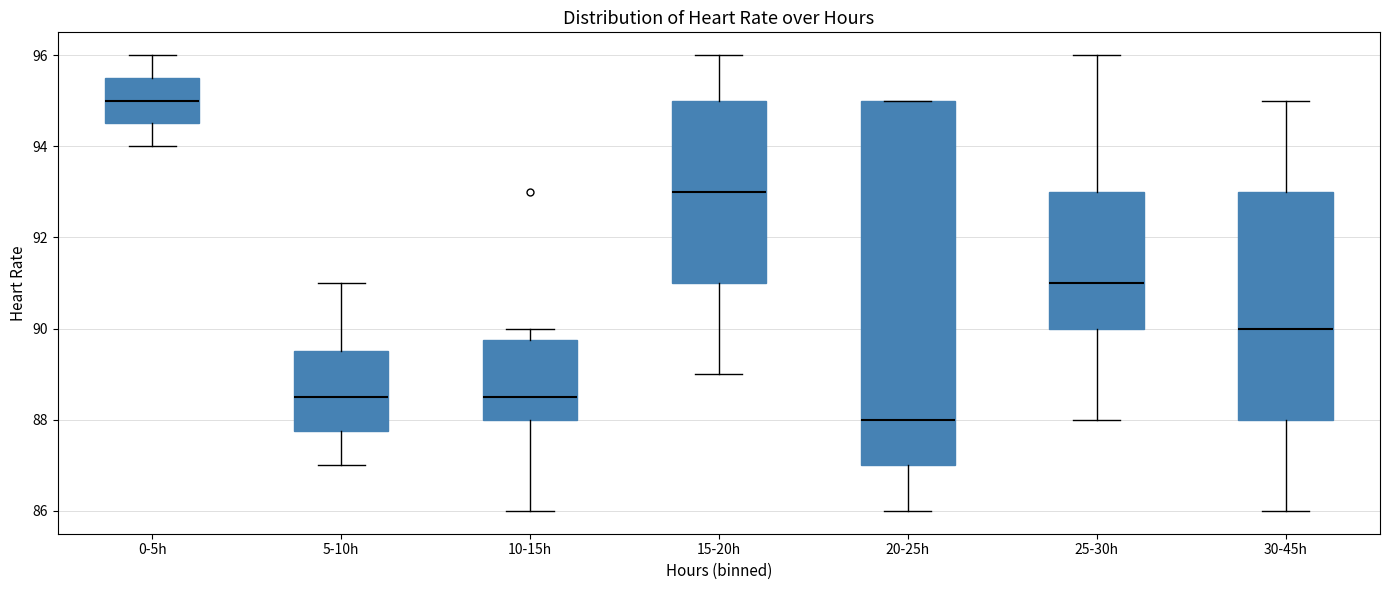

Which box is the tallest, from its lower edge to its upper edge?

20-25h